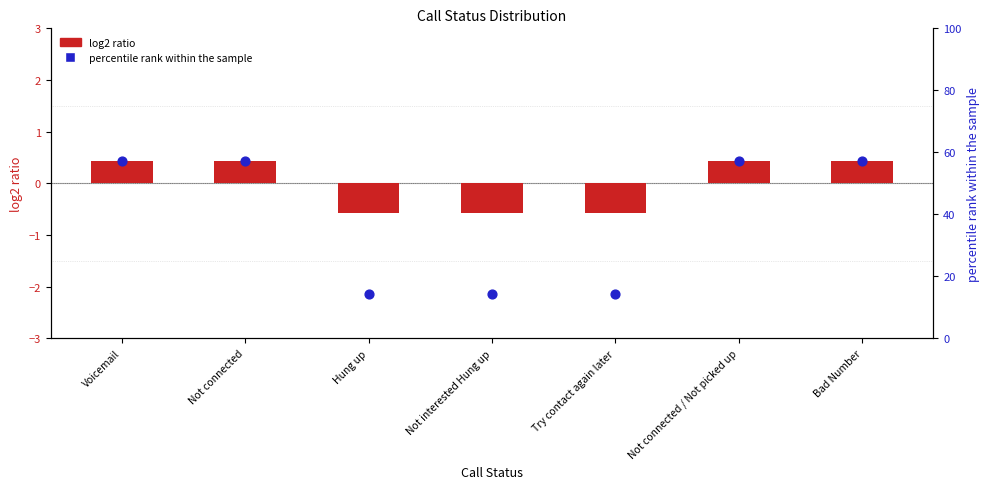

Is the value of percentile rank within the sample at Not connected greater than the value of log2 ratio at Hung up?

Yes